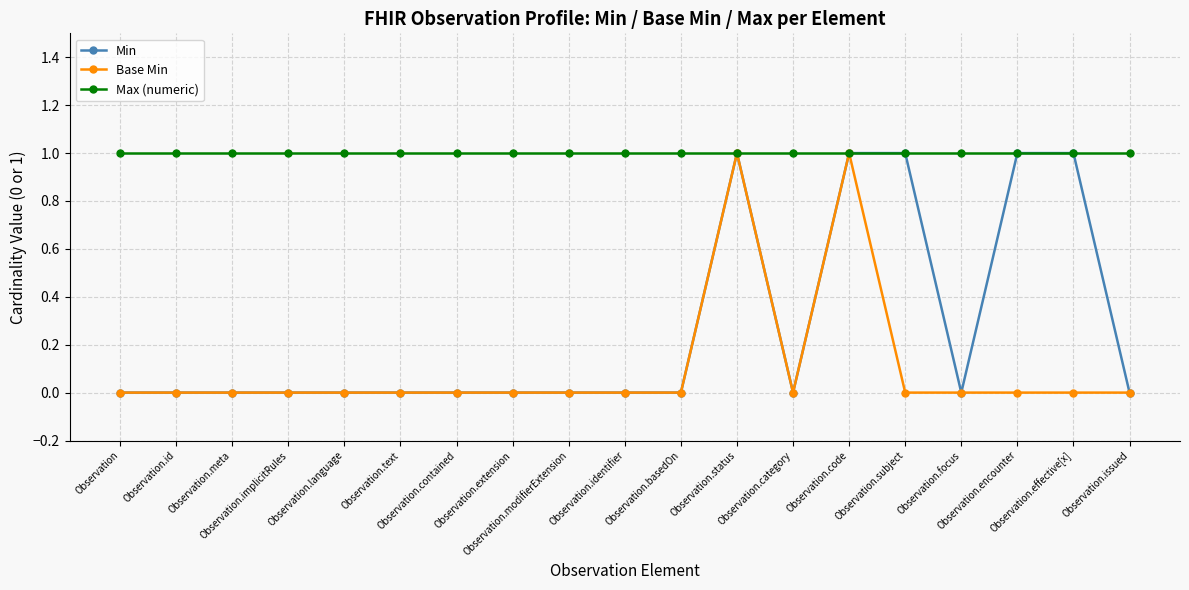

Is it true that Max (numeric) equals 0 at Observation.language?

False